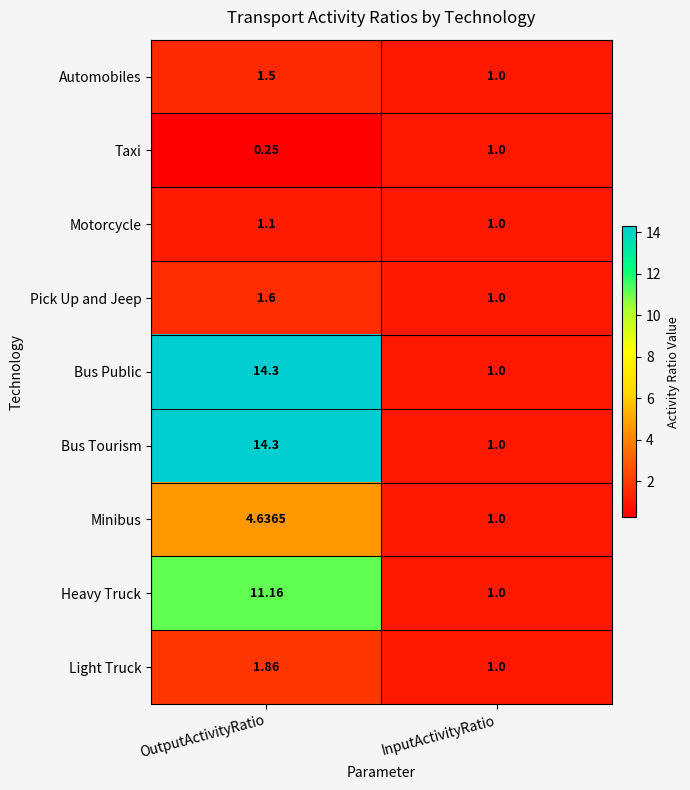

At which category is the sum across all series the highest?

OutputActivityRatio